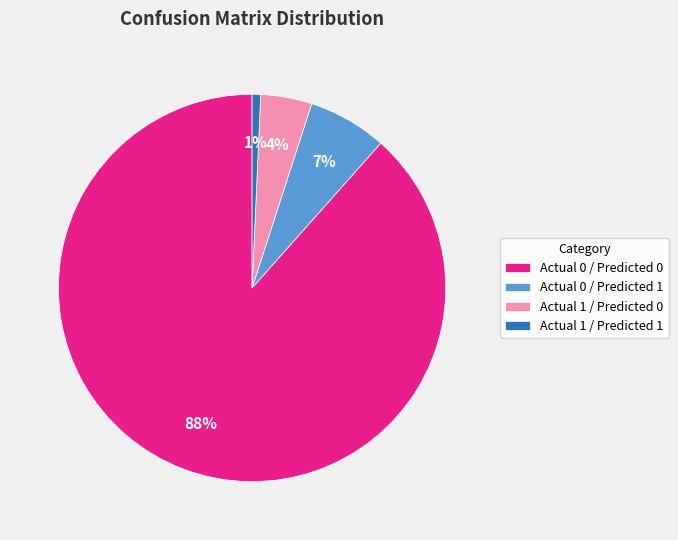

Rank the categories by value from lowest to highest.

Actual 1 / Predicted 1, Actual 1 / Predicted 0, Actual 0 / Predicted 1, Actual 0 / Predicted 0